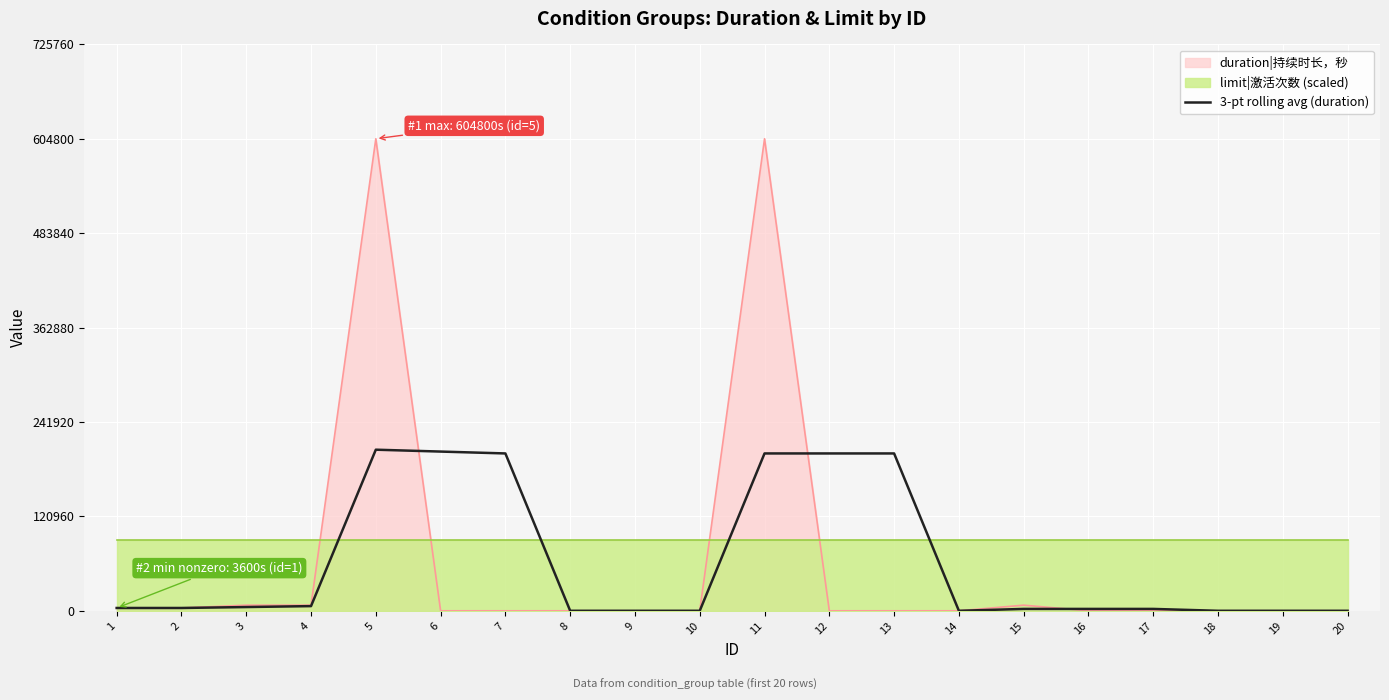

The value of duration|持续时长，秒 at 13 is -377629. True or false?

False